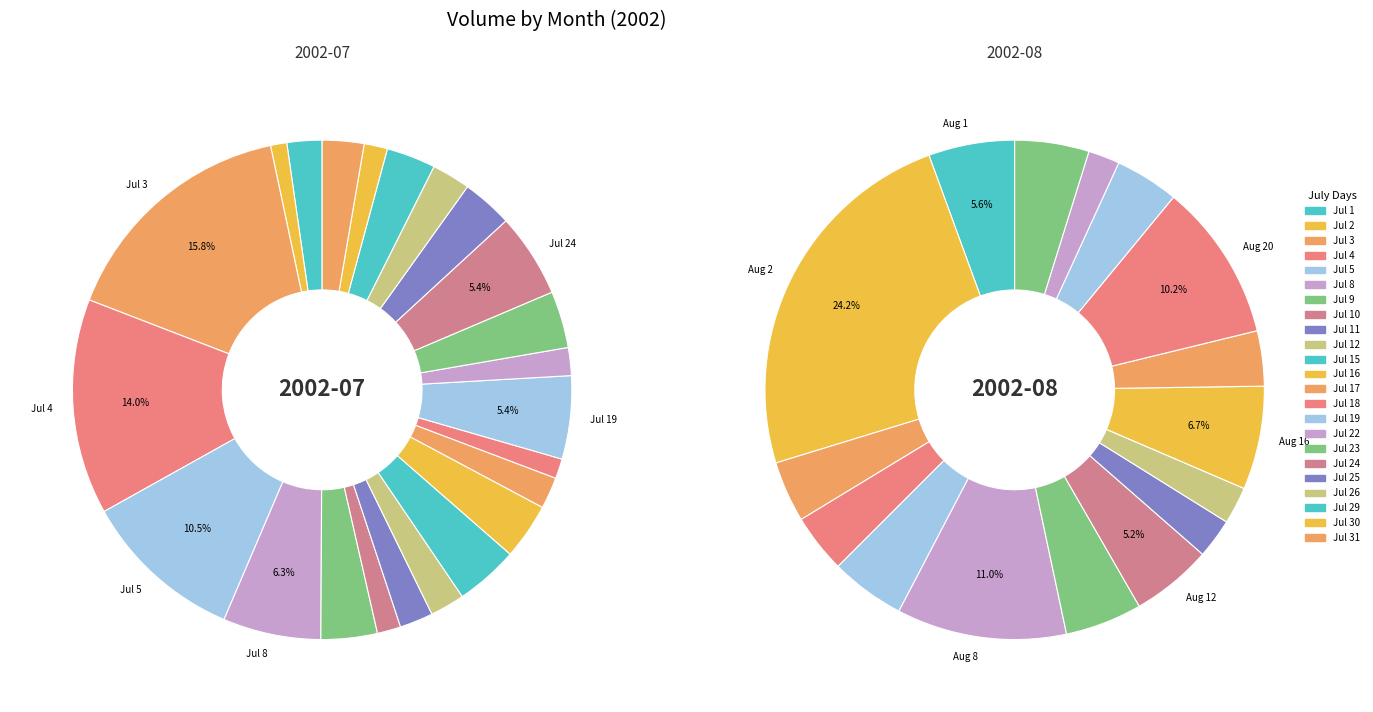

Approximately how many times larger is the value at 2002-08-19 compared to 2002-08-22?

1.8